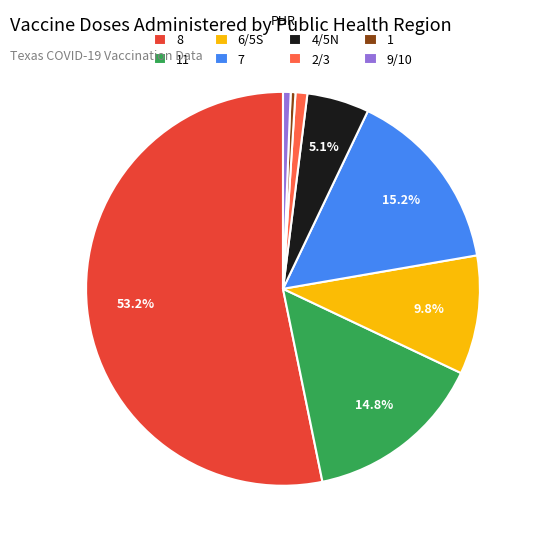

Combined, do 11 and 8 account for over 50%?

Yes